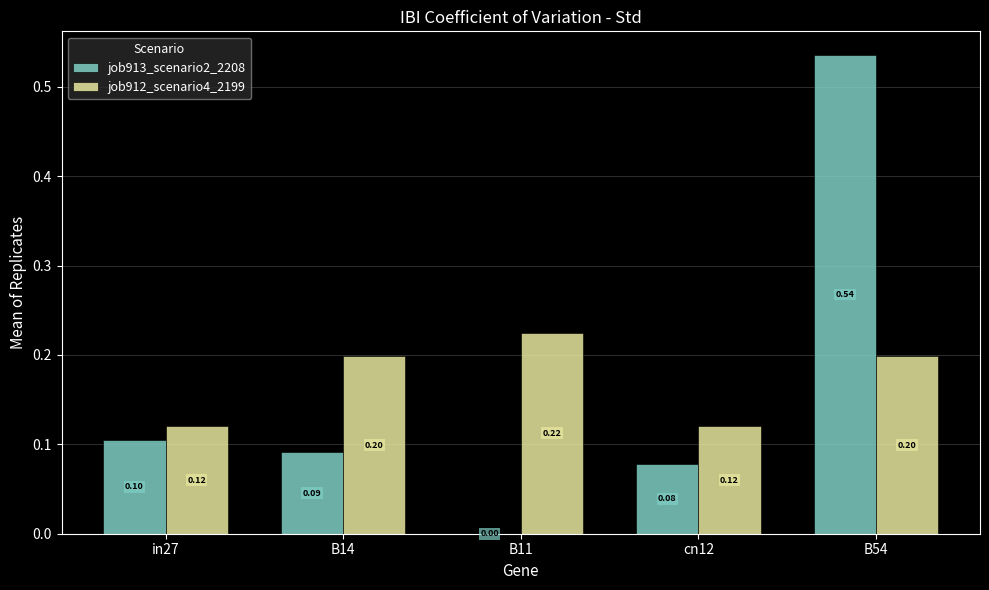

What is the sum of all job913_scenario2_2208 values?

0.8